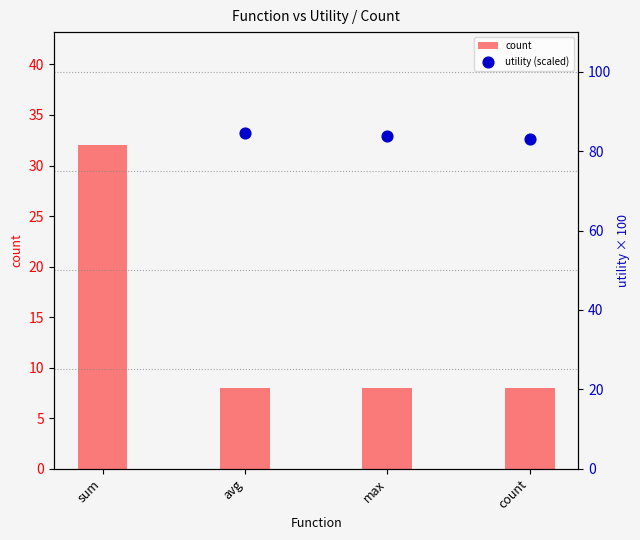

Is the value of count at max greater than the value of utility (scaled) at sum?

No